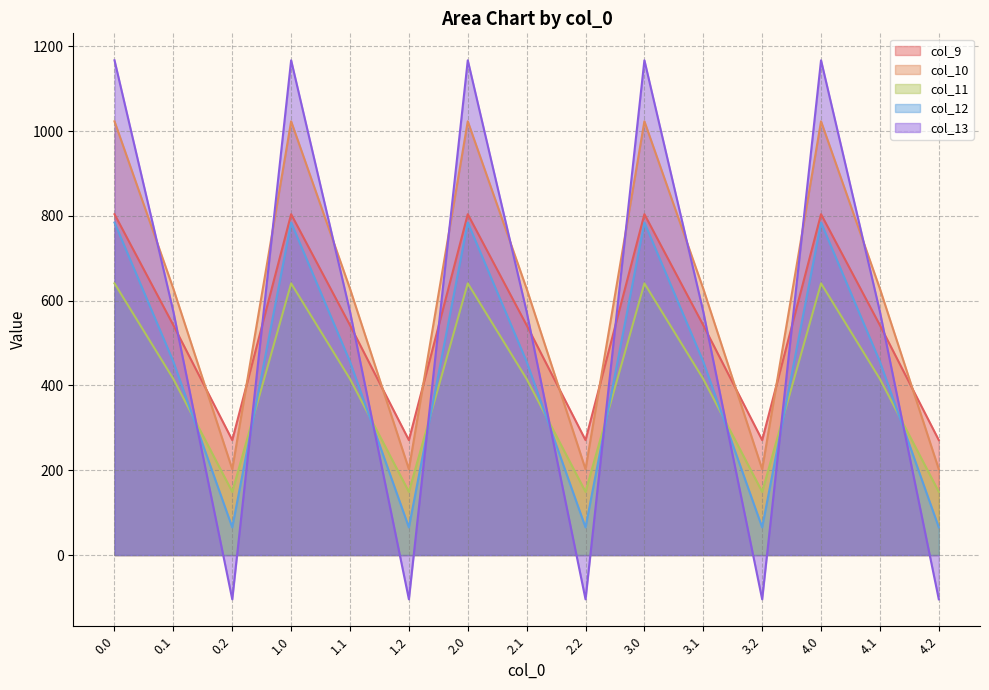

Reading left to right, transcribe all the data shown in this chart.

col_9: 0.0=804.0	0.1=542.1	0.2=271.1	1.0=804.0	1.1=542.1	1.2=271.1	2.0=804.0	2.1=542.1	2.2=271.1	3.0=804.0	3.1=542.1	3.2=271.1	4.0=804.0	4.1=542.1	4.2=271.1
col_10: 0.0=1023.2	0.1=628.1	0.2=202.5	1.0=1023.2	1.1=628.1	1.2=202.5	2.0=1023.2	2.1=628.1	2.2=202.5	3.0=1023.2	3.1=628.1	3.2=202.5	4.0=1023.2	4.1=628.1	4.2=202.5
col_11: 0.0=640.9	0.1=415.4	0.2=149.1	1.0=640.9	1.1=415.4	1.2=149.1	2.0=640.9	2.1=415.4	2.2=149.1	3.0=640.9	3.1=415.4	3.2=149.1	4.0=640.9	4.1=415.4	4.2=149.1
col_12: 0.0=784.4	0.1=456.1	0.2=65.2	1.0=784.4	1.1=456.1	1.2=65.2	2.0=784.4	2.1=456.1	2.2=65.2	3.0=784.4	3.1=456.1	3.2=65.2	4.0=784.4	4.1=456.1	4.2=65.2
col_13: 0.0=1167.2	0.1=574.0	0.2=-104.4	1.0=1167.2	1.1=574.0	1.2=-104.4	2.0=1167.2	2.1=574.0	2.2=-104.4	3.0=1167.2	3.1=574.0	3.2=-104.4	4.0=1167.2	4.1=574.0	4.2=-104.4